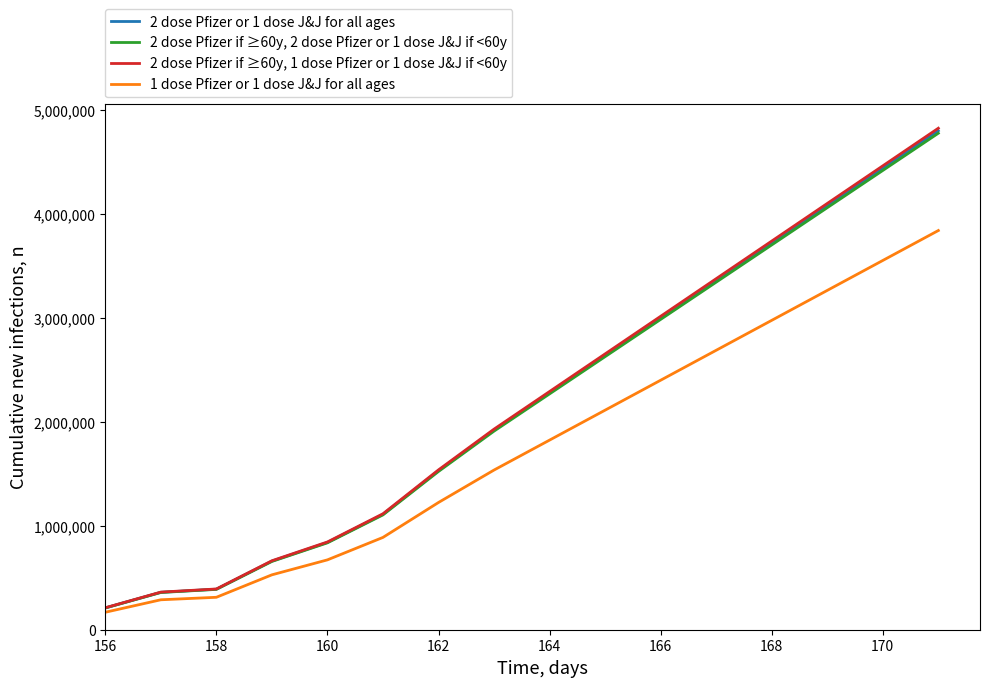

Which series has the widest spread of values?

2 dose Pfizer if ≥60y, 1 dose Pfizer or 1 dose J&J if <60y